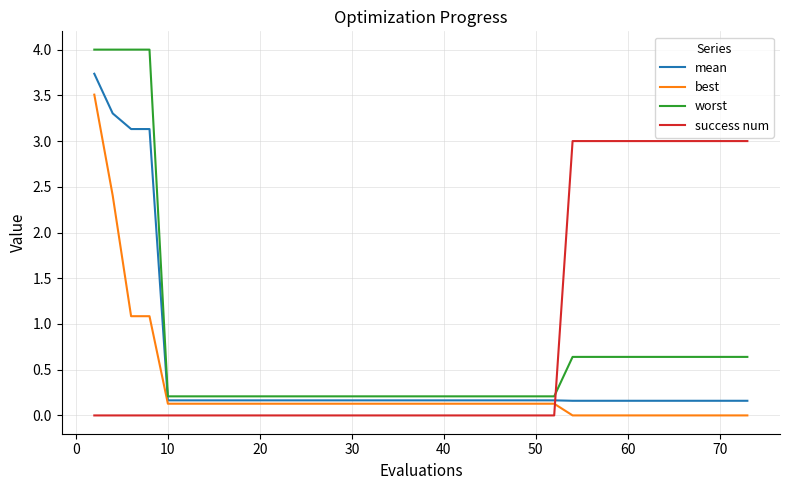

Which series has the largest total across all categories?

success num